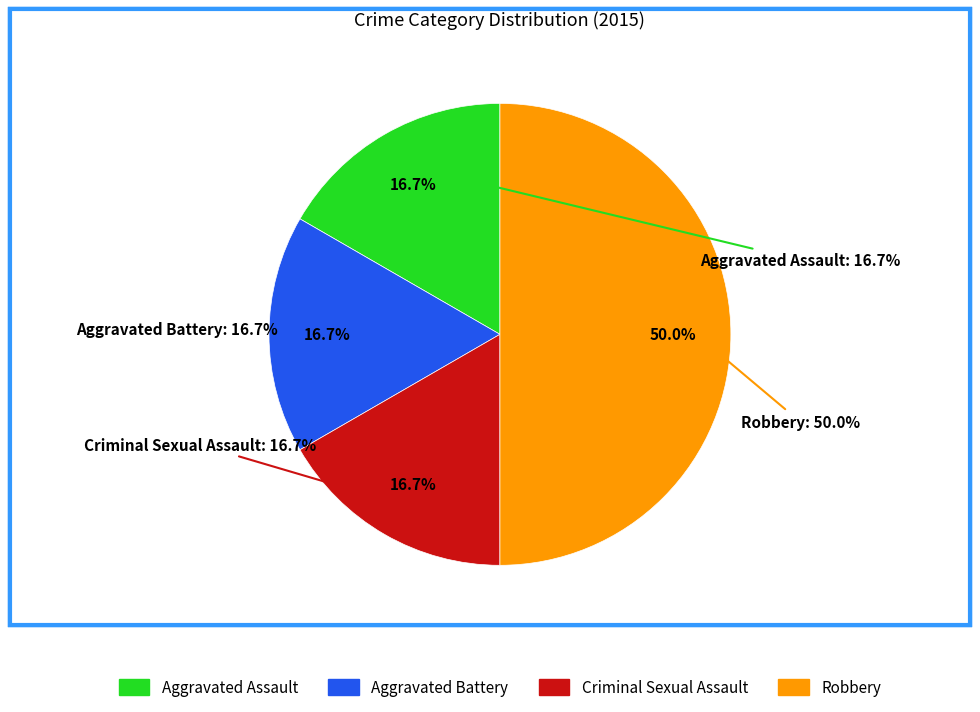

Approximately how many times larger is the value at Robbery compared to Aggravated Battery?

3.0